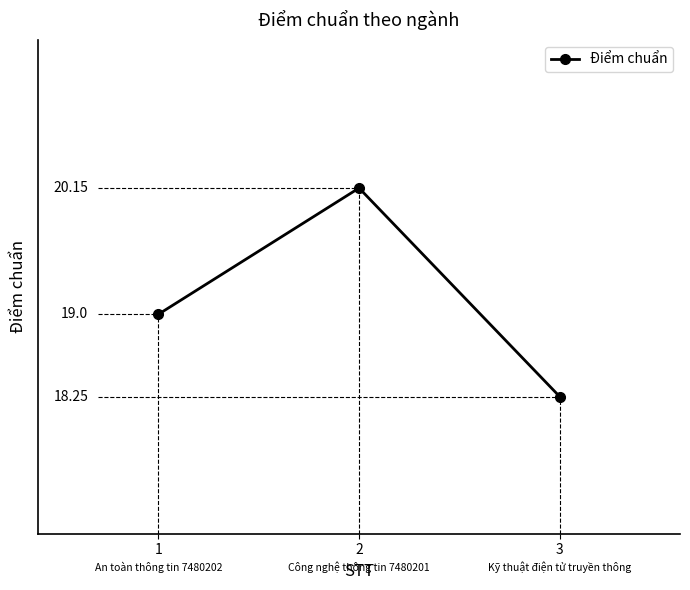

Is this an area chart (filled region under the line)?

No